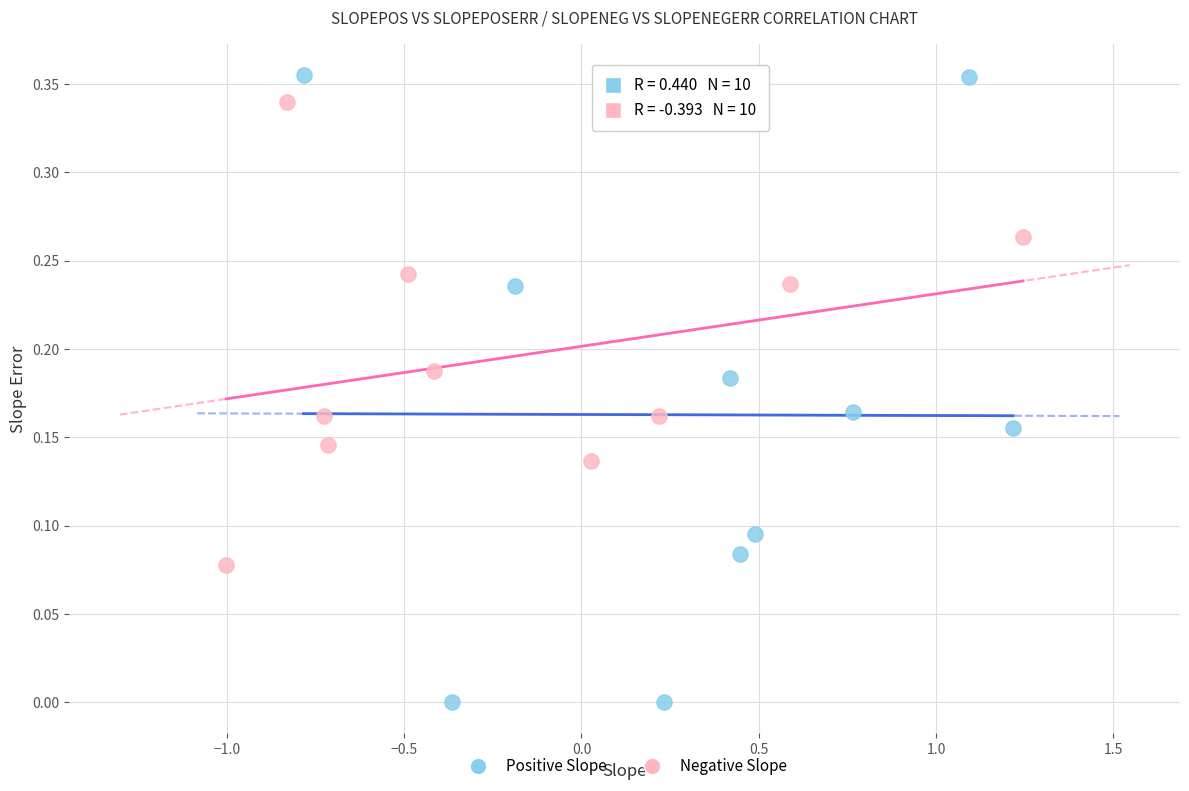

Which series reaches the minimum Y coordinate?

Positive Slope